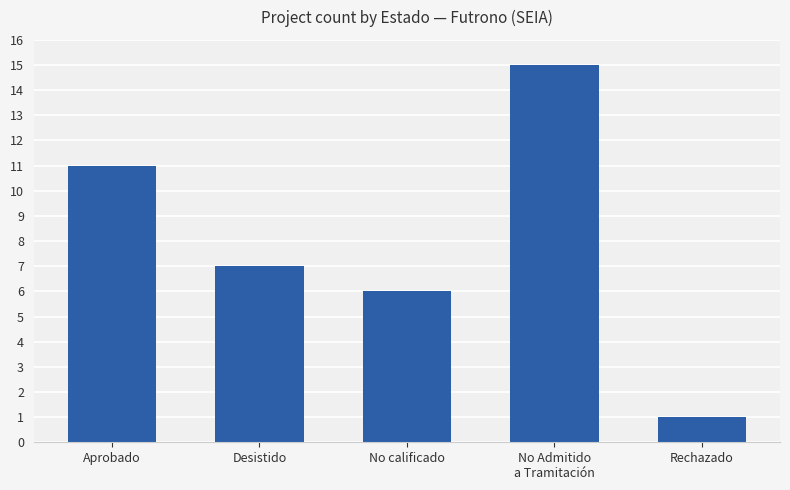

At which category does the chart reach its minimum across all series?

Rechazado